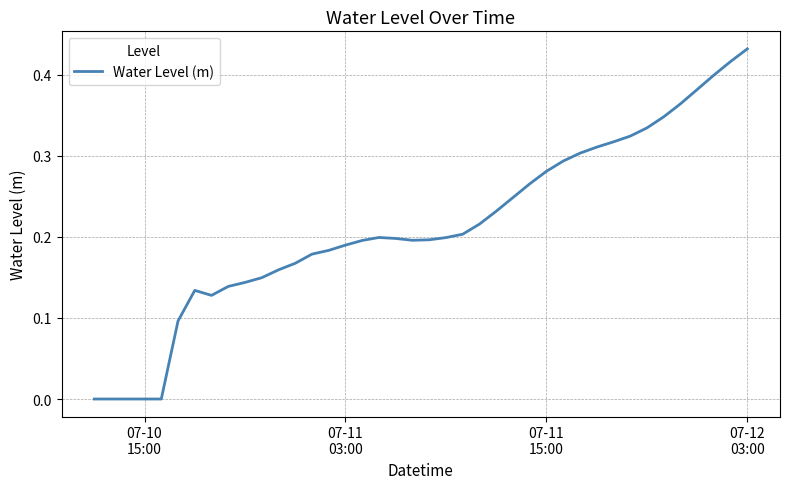

How many lines are shown in the chart?

1